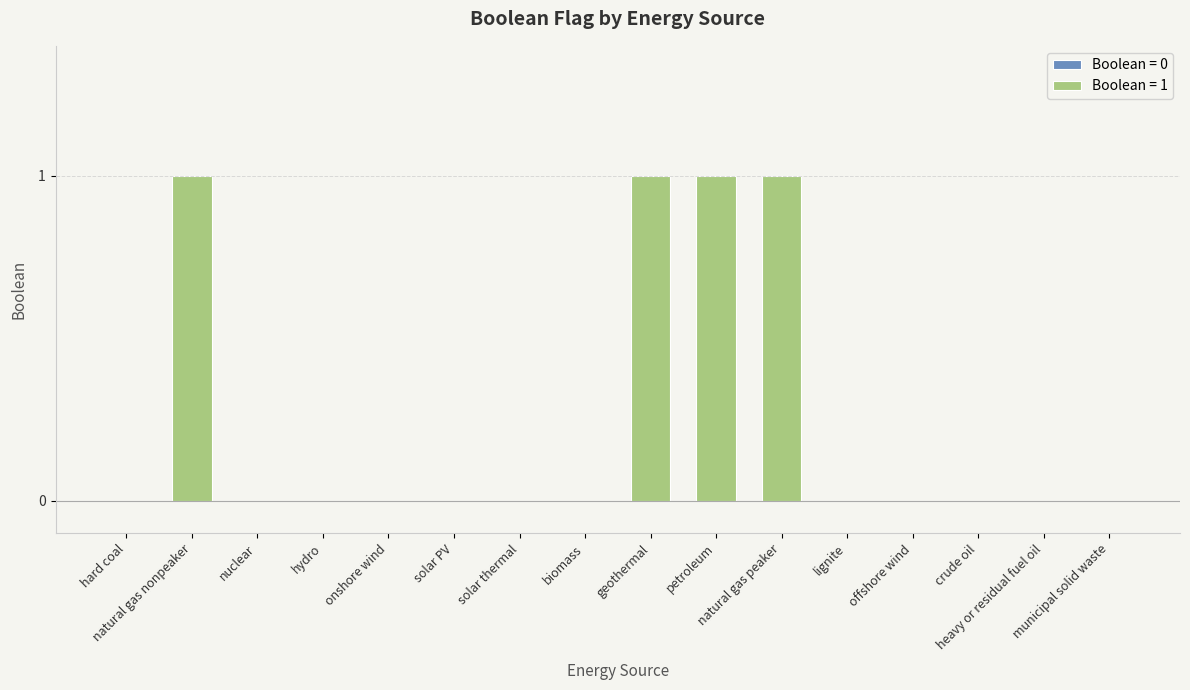

Which label corresponds to the smallest value in the chart?

hard coal